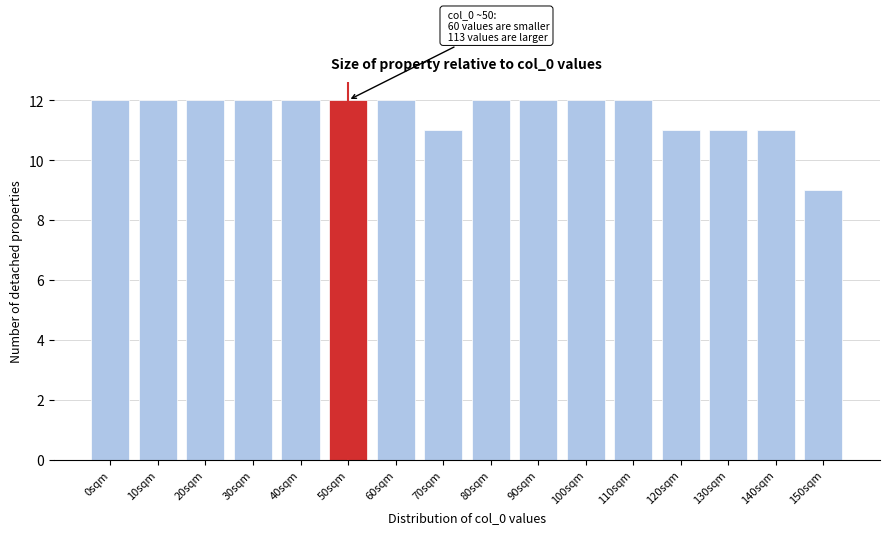

Reading left to right, list all the values displayed in this chart.

0sqm=12	10sqm=12	20sqm=12	30sqm=12	40sqm=12	50sqm=12	60sqm=12	70sqm=11	80sqm=12	90sqm=12	100sqm=12	110sqm=12	120sqm=11	130sqm=11	140sqm=11	150sqm=9